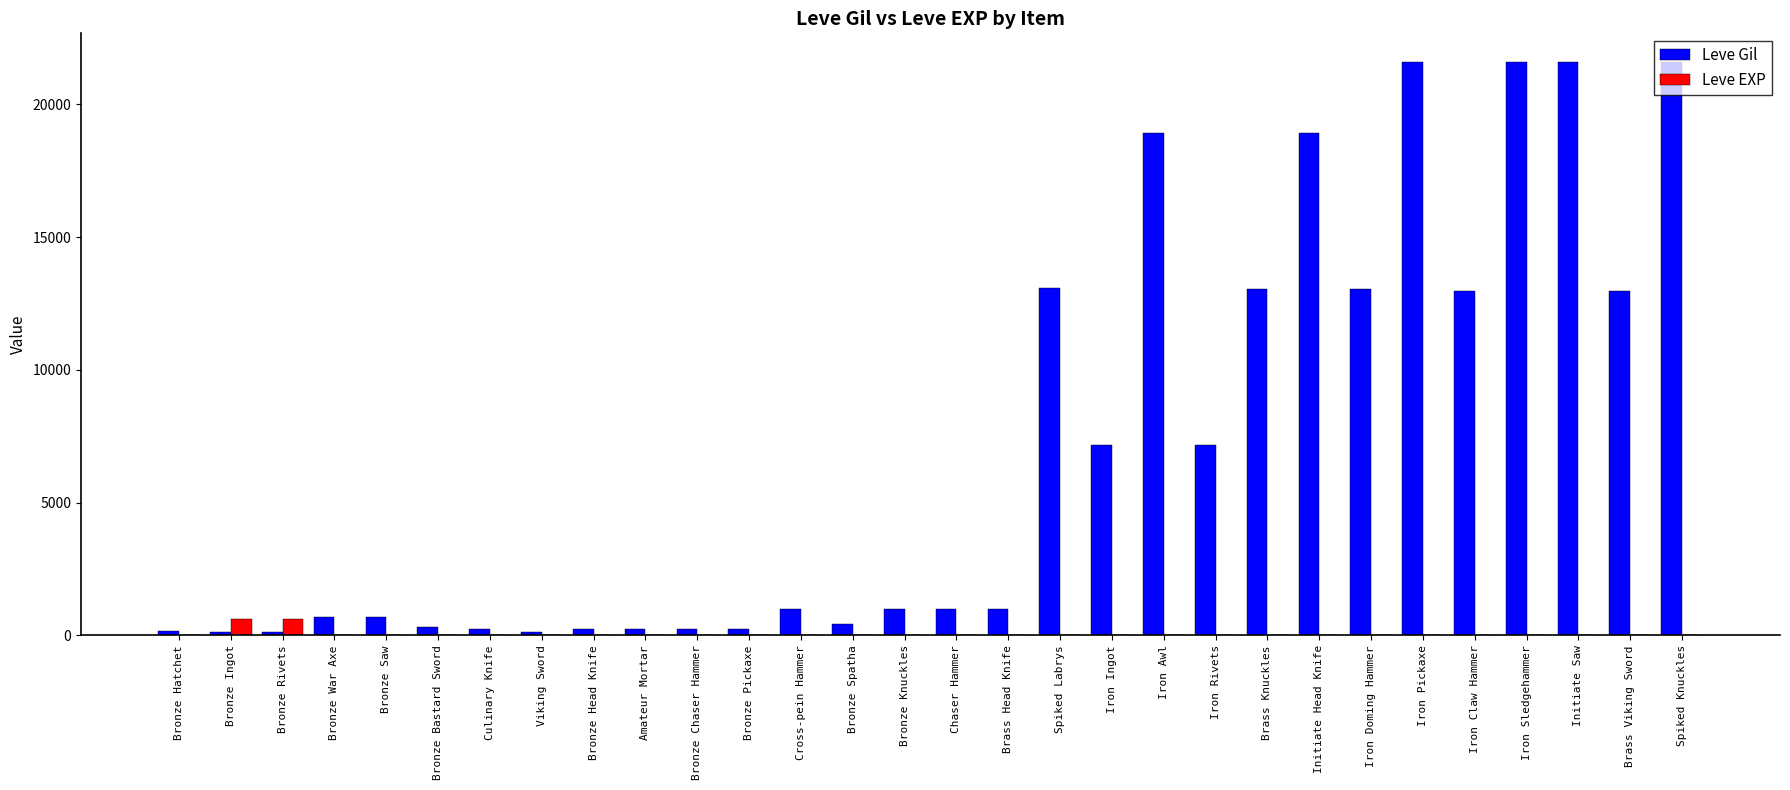

Are the bars grouped side by side (vs. stacked)?

Yes